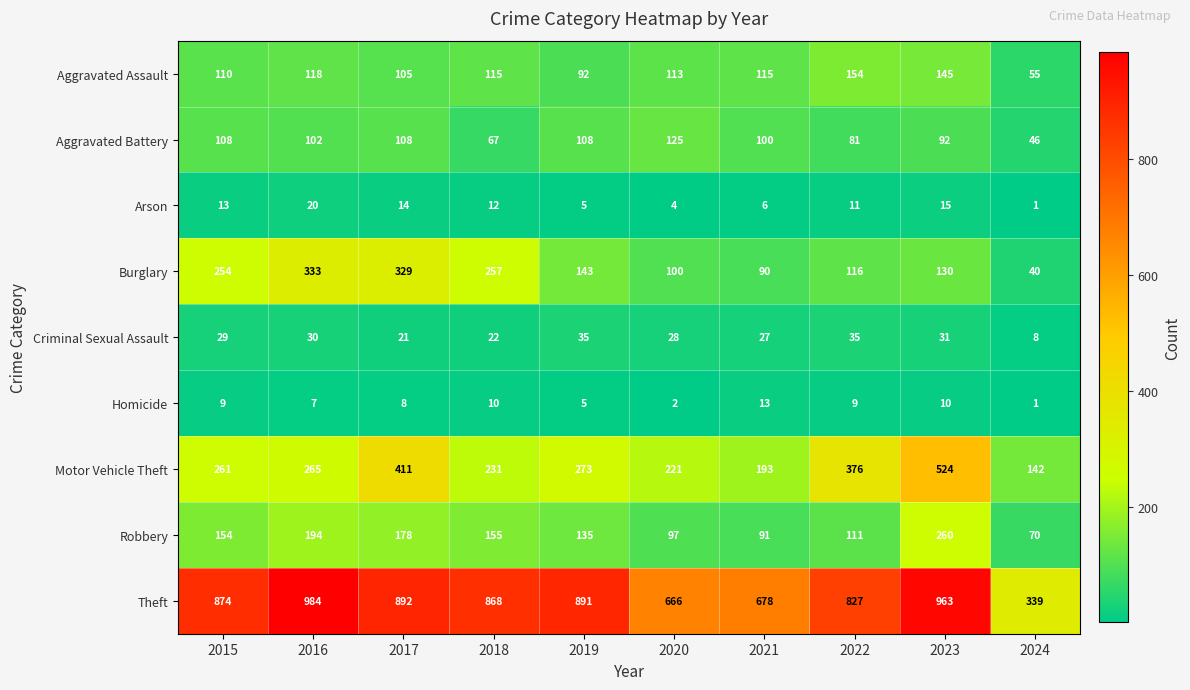

What is the difference between the Aggravated Assault values at 2023 and 2022?

9